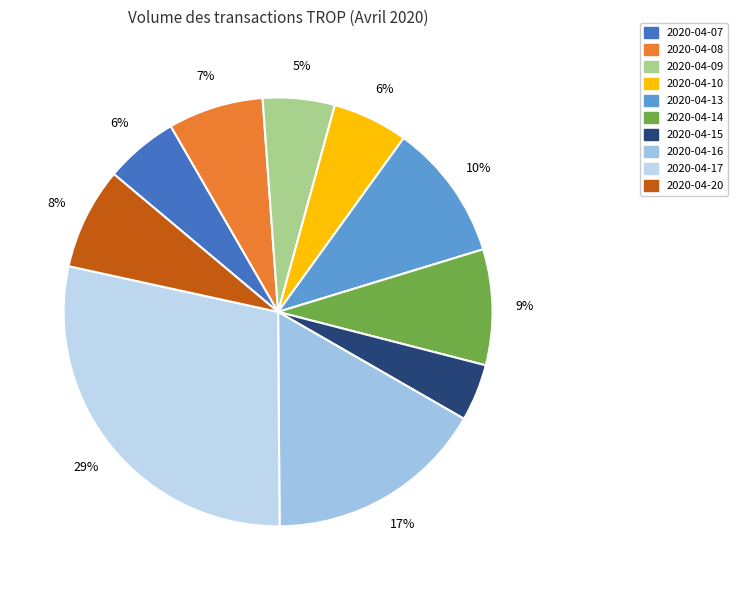

How many segments does this pie chart have?

10